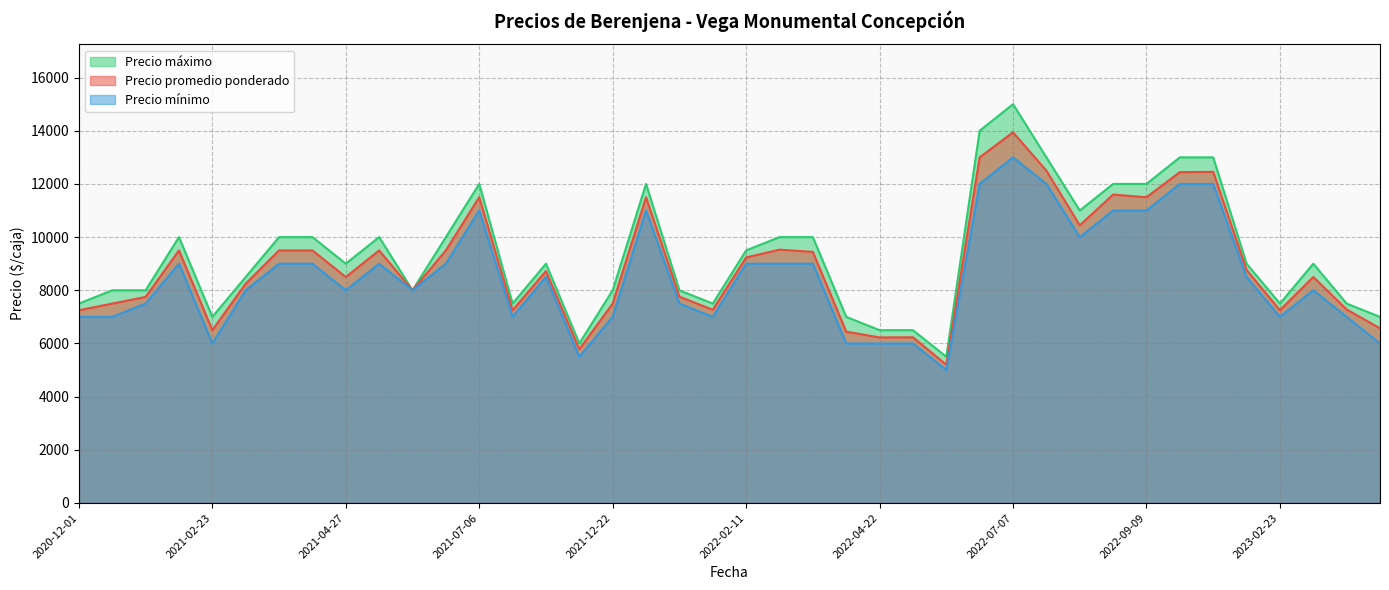

Is it true that Precio mínimo equals 10000 at 2022-08-17?

True